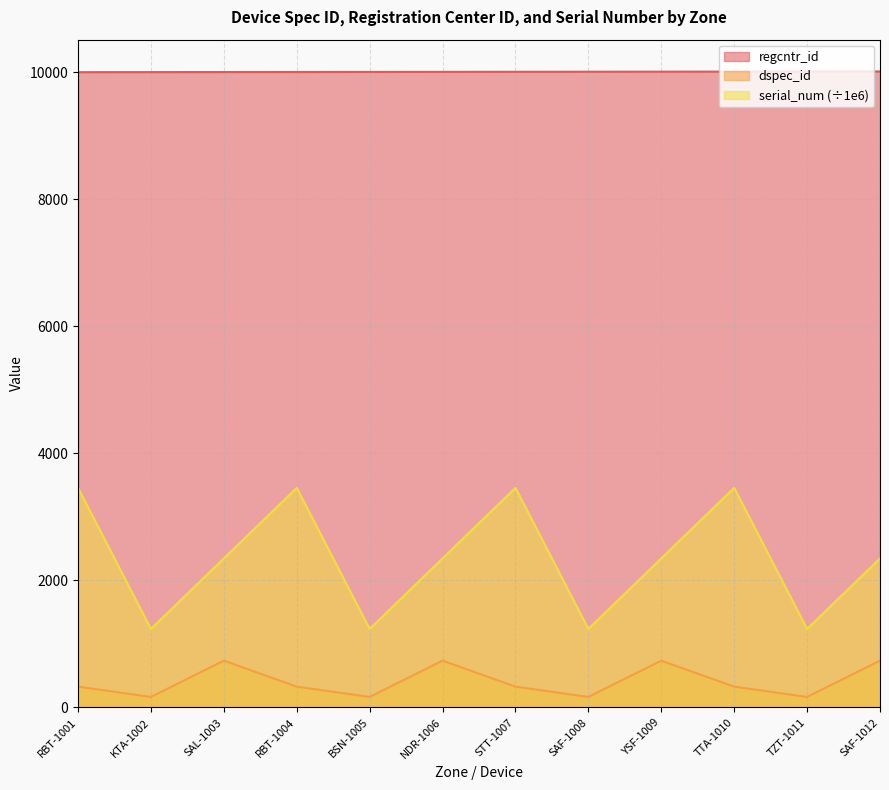

What is the sum of all dspec_id values?

4912.0